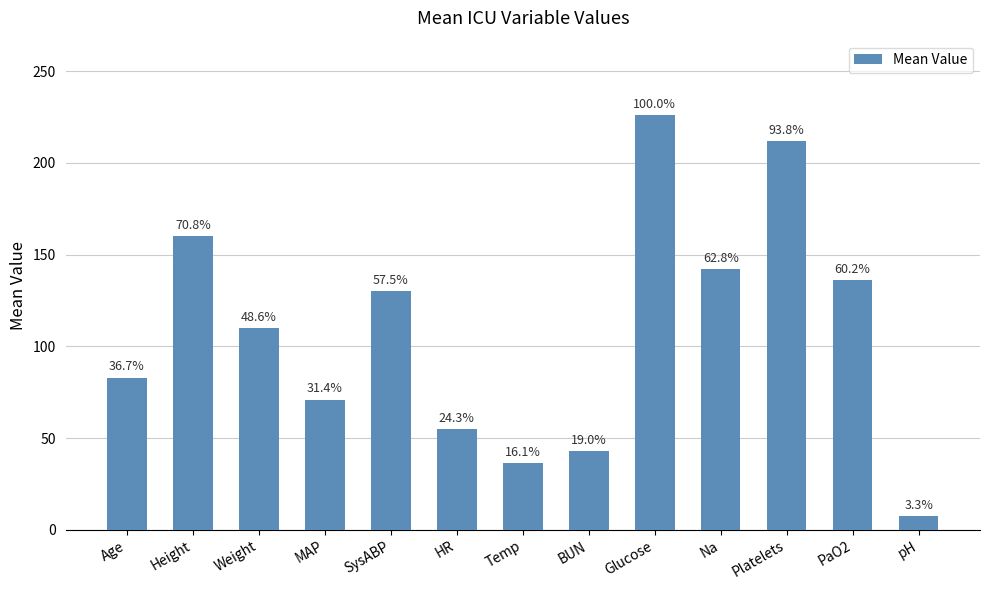

How many bars are there in total?

13